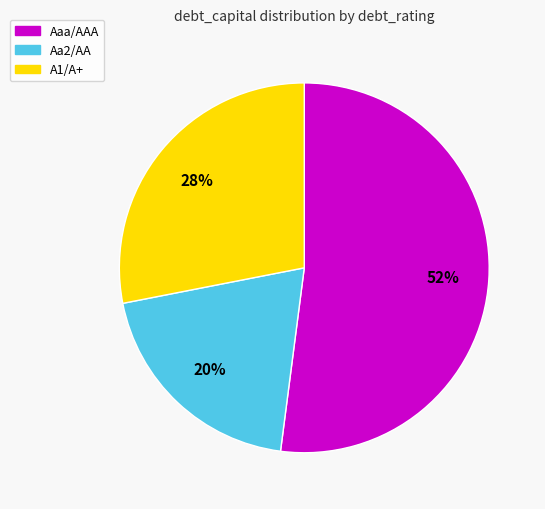

Count the number of slices in the pie.

3